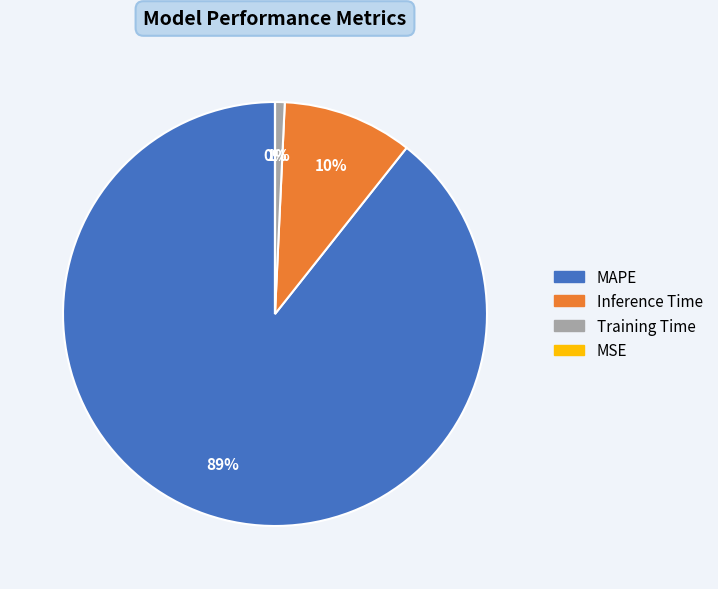

Combined, do Inference Time and Training Time account for over 50%?

No